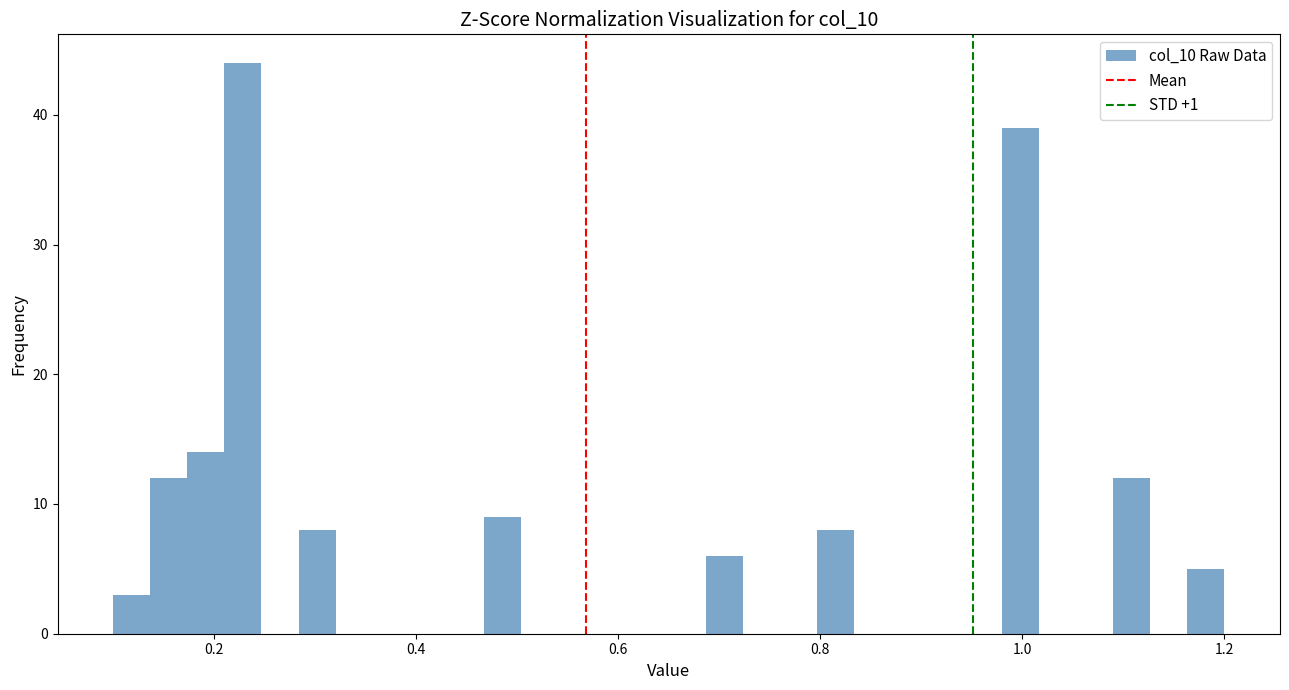

Around what value on the x-axis is the tallest bar? Give the approximate position of its centre, as read against the axis.

0.22